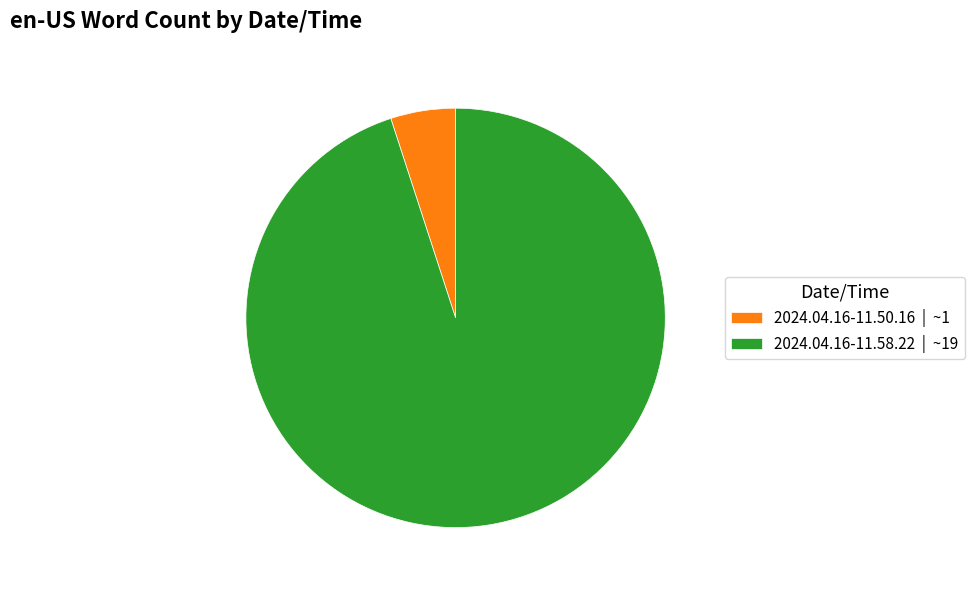

Do 2024.04.16-11.58.22 | ~19 and 2024.04.16-11.50.16 | ~1 together represent more than half of the pie?

Yes